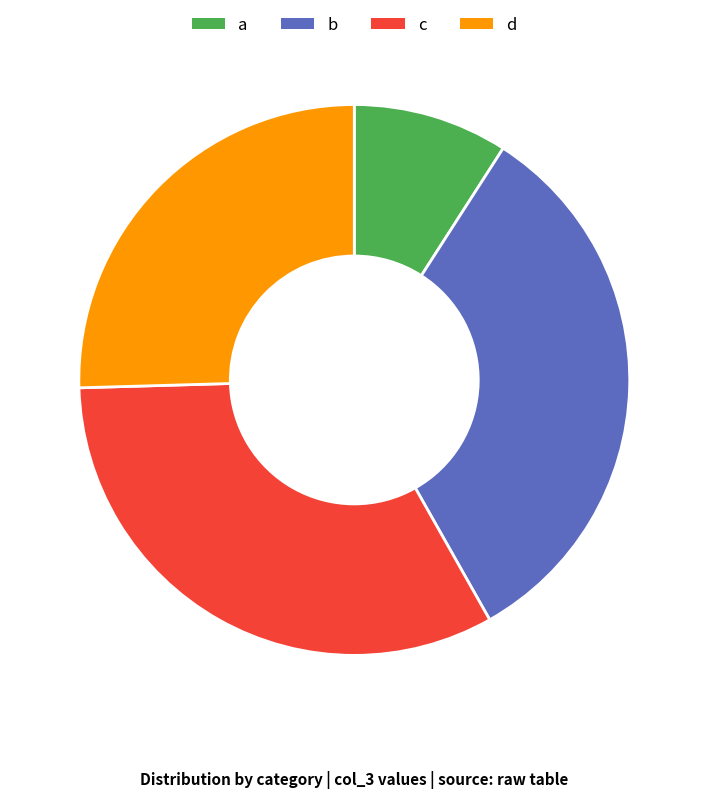

Which category has the smallest portion of the pie?

a